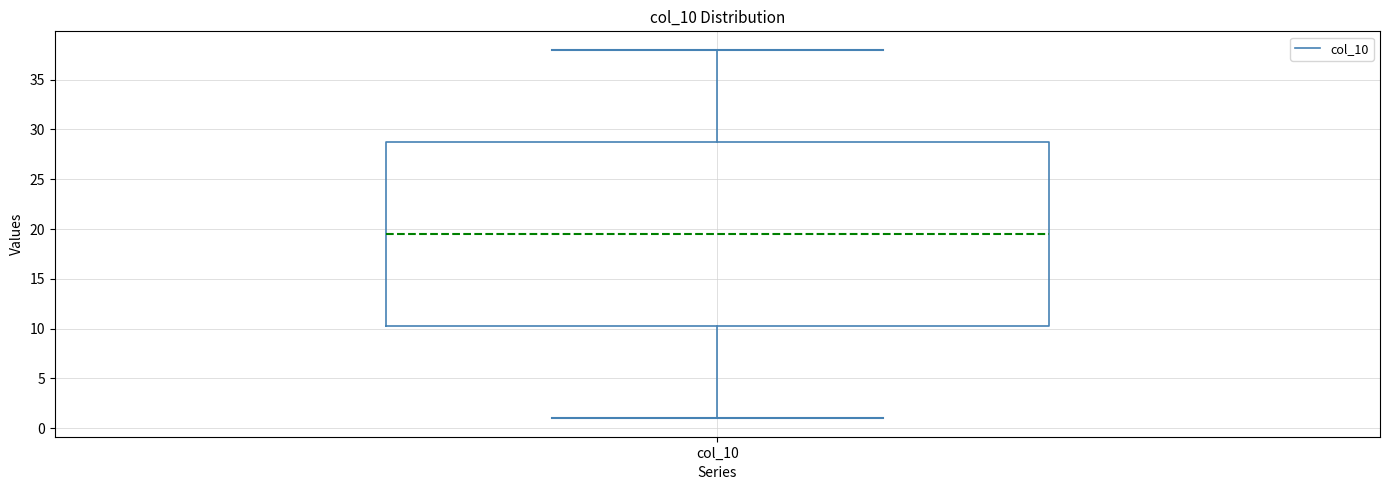

Read this box plot against the y-axis: the position of the median line, the range covered by the box, and the ends of both whiskers. The values are not printed on the chart, so give them approximately, as read against the axis.

median 19.5, box 10.5 to 29.0, whiskers 1.0 to 38.0